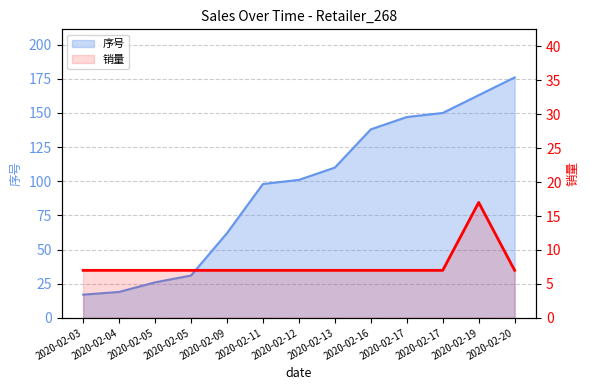

Where is the first local maximum?

2020-02-19